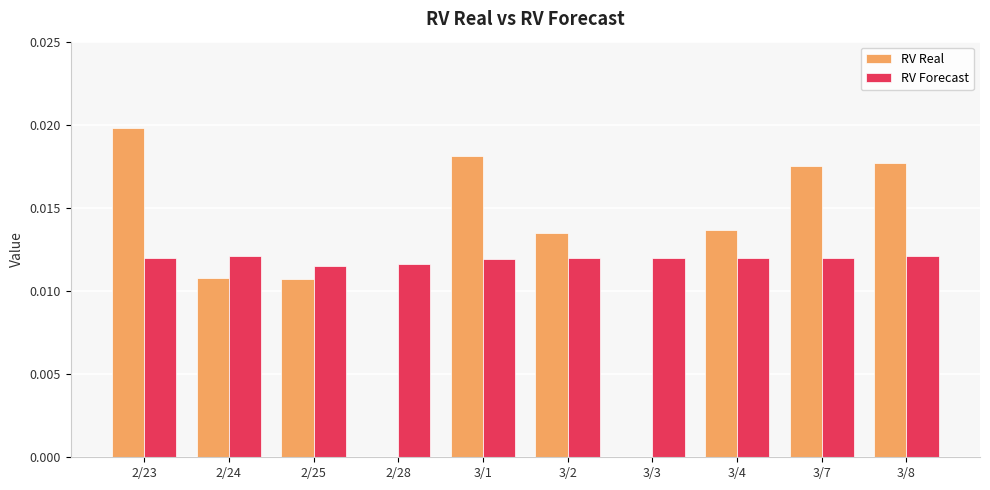

The RV Forecast series shows 0.0 at 2/28. True or false?

True